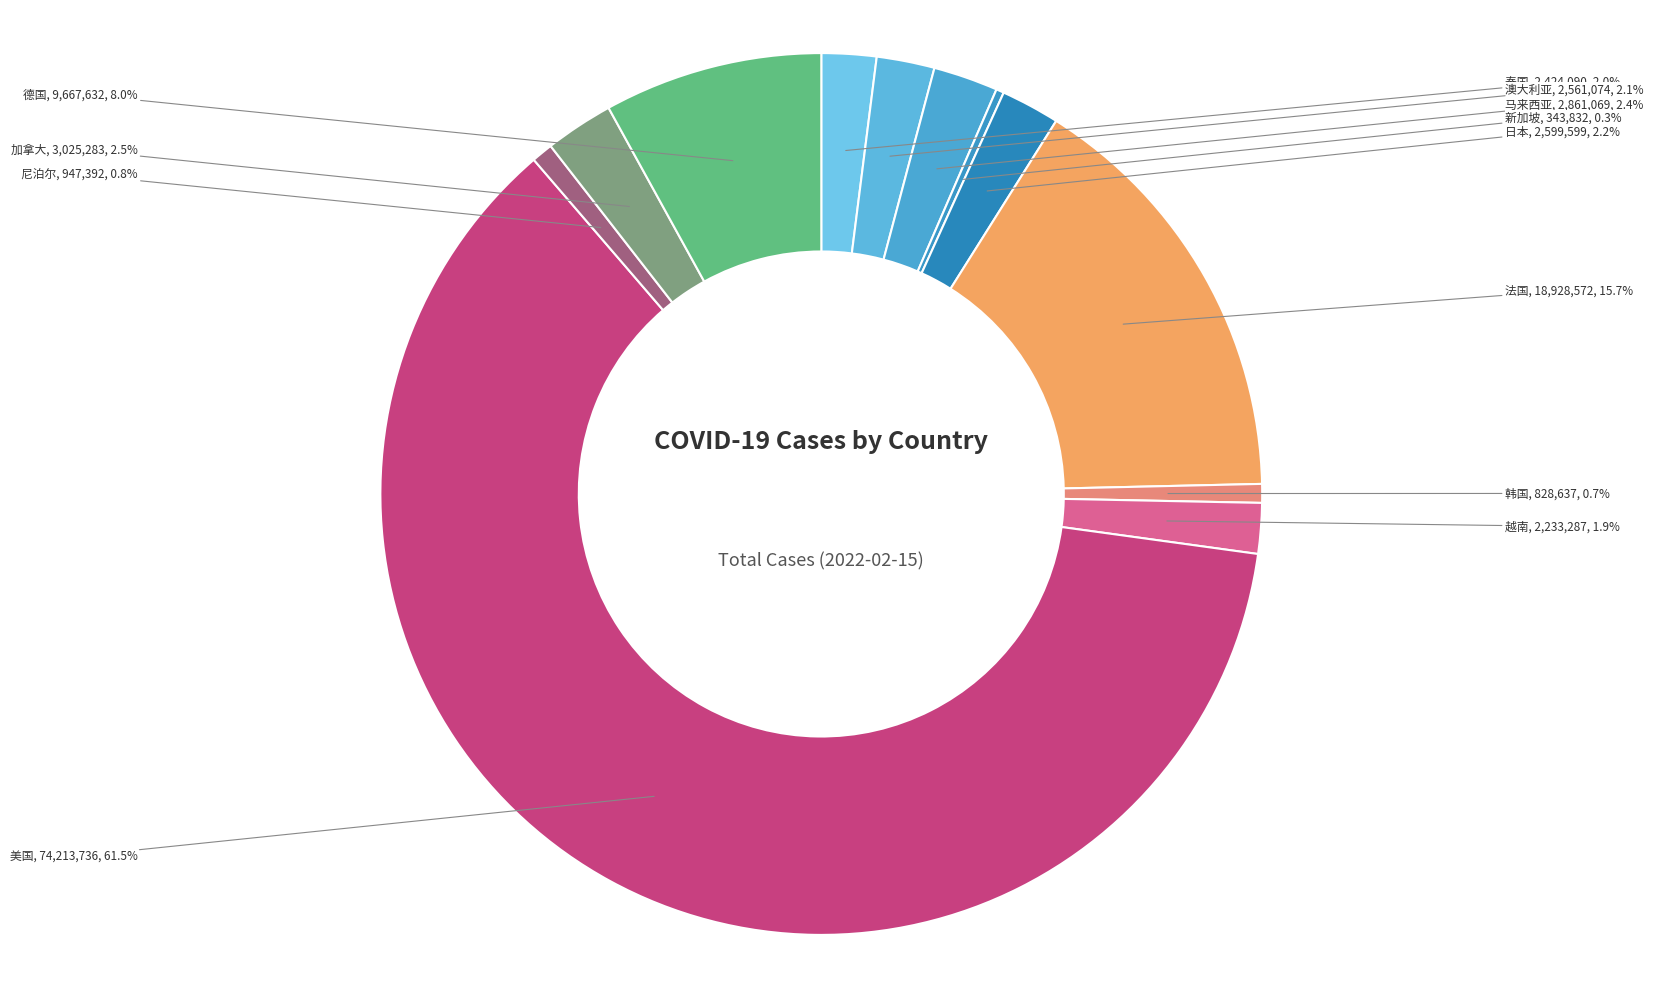

Is there any slice that represents more than half of the pie?

Yes